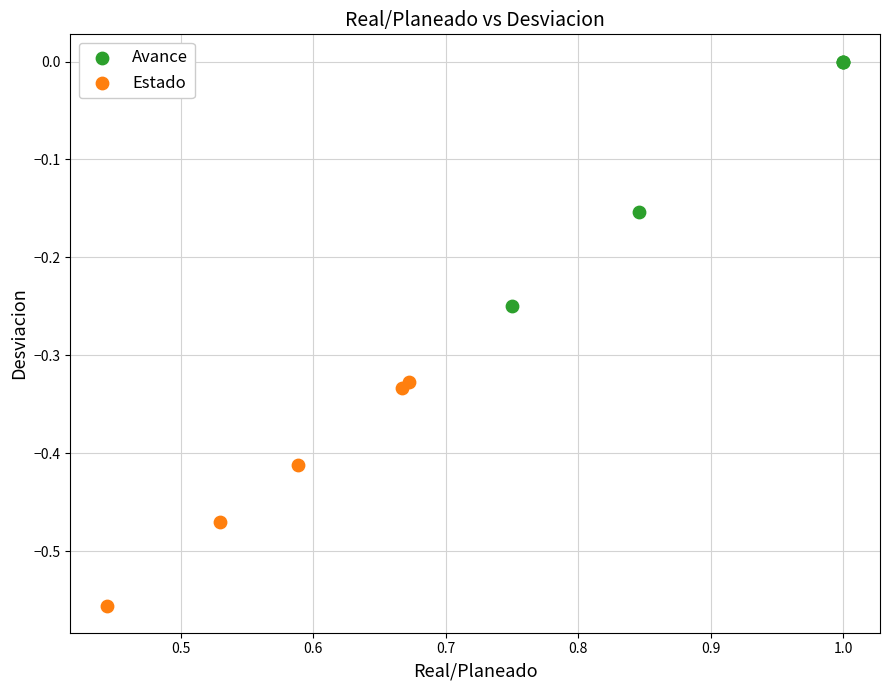

Which series contains the highest Y value?

Avance